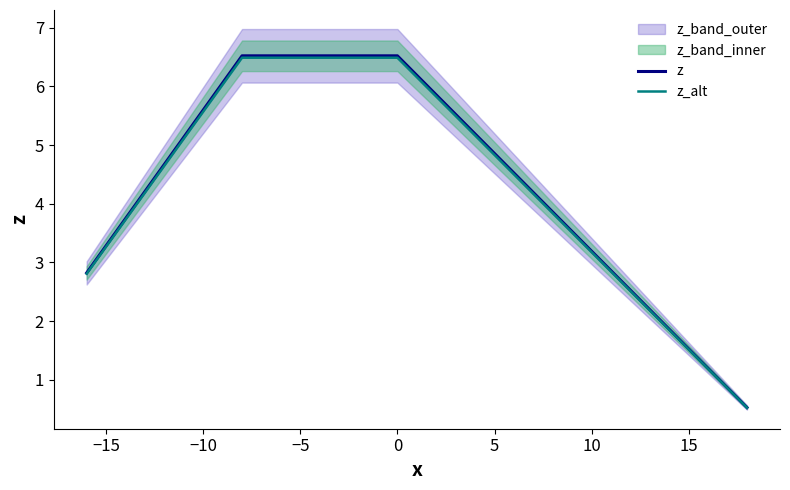

At how many categories does at least one series exceed 1?

3